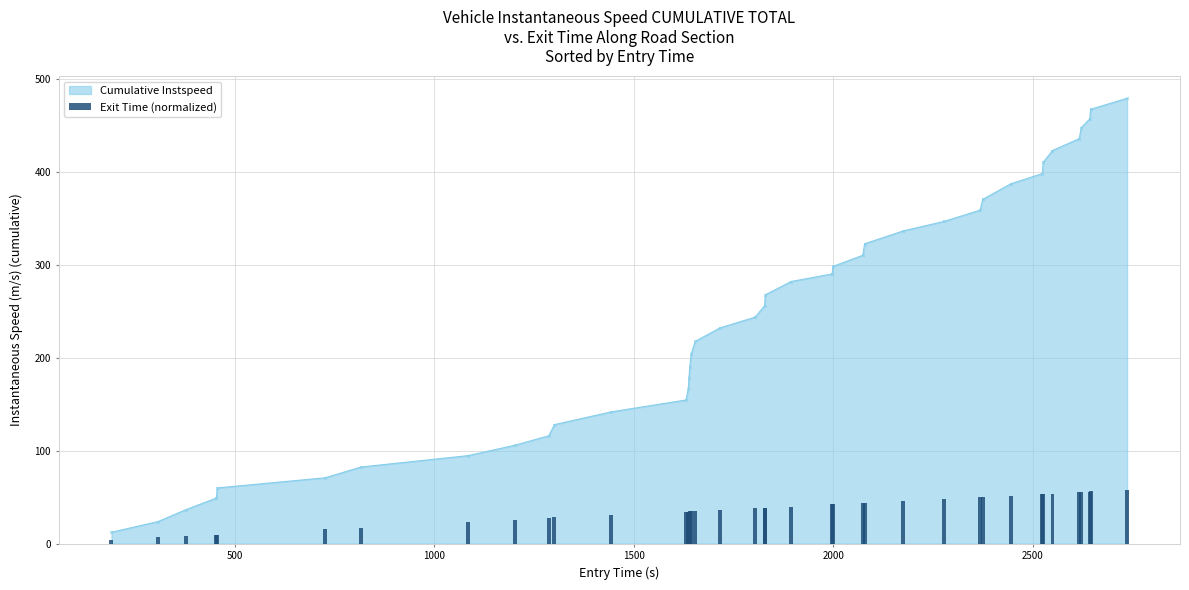

What is the lowest value of the Cumulative Instspeed series?

12.2